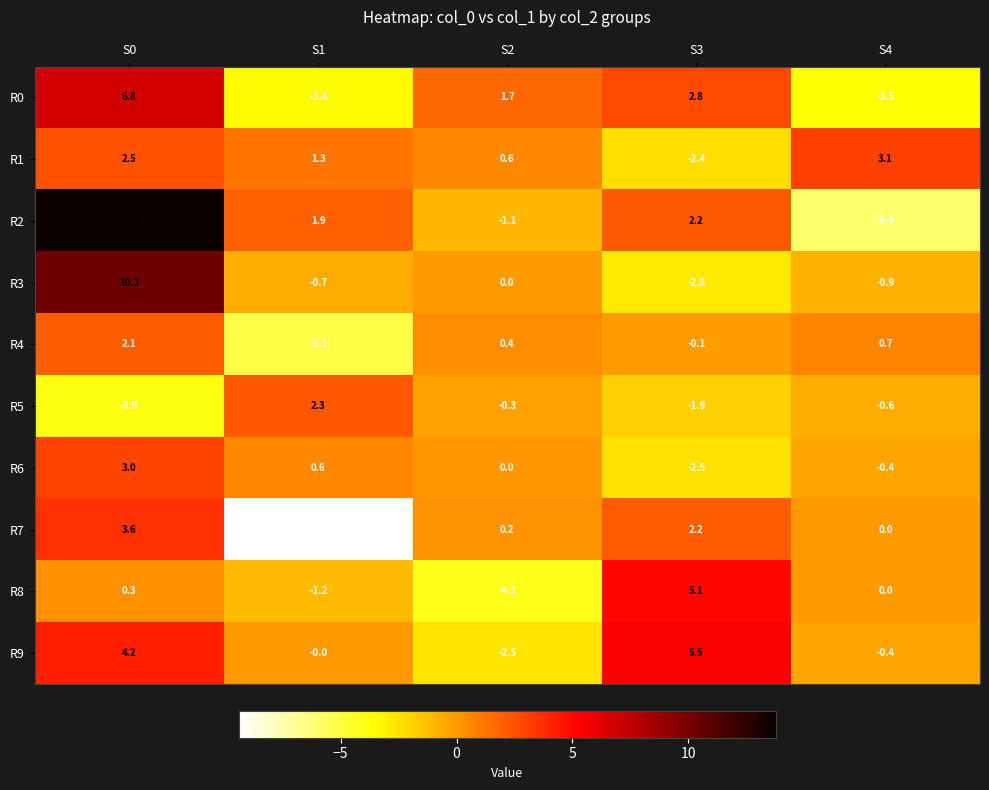

Which label corresponds to the largest value in the chart?

S0